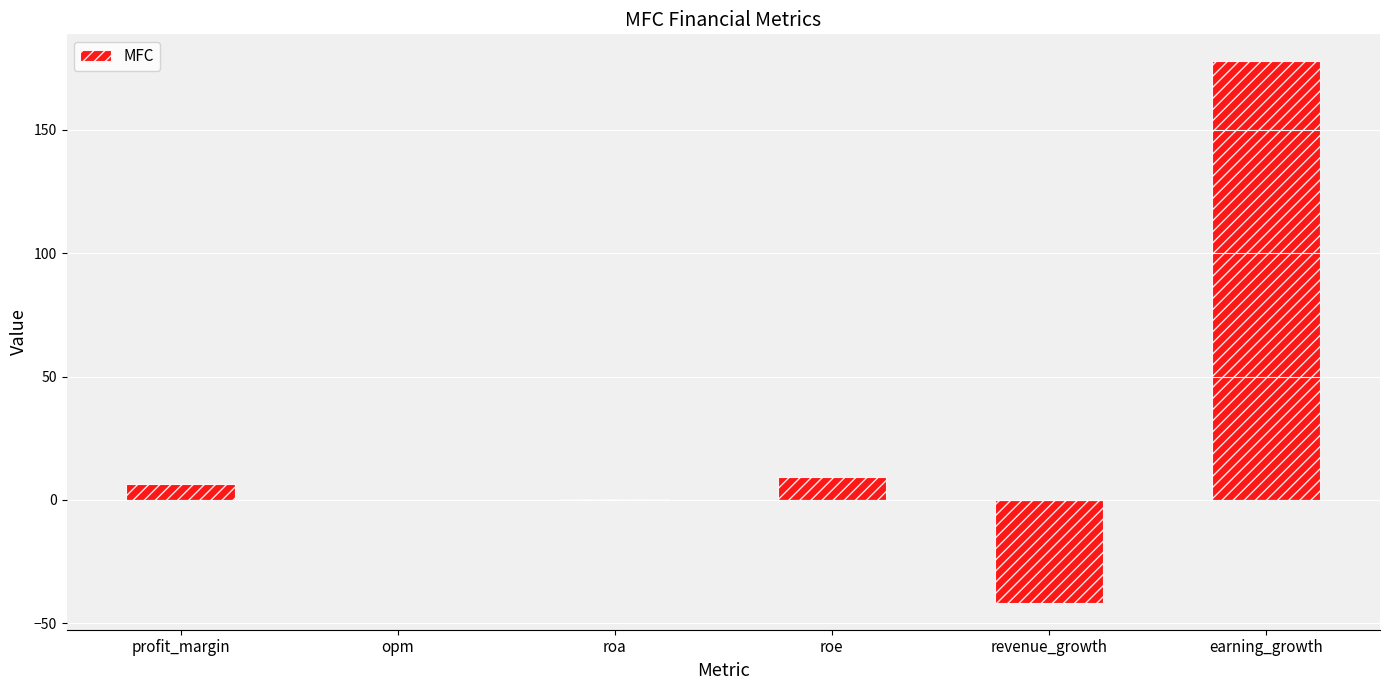

What is the difference between the values at roe and opm?

9.3